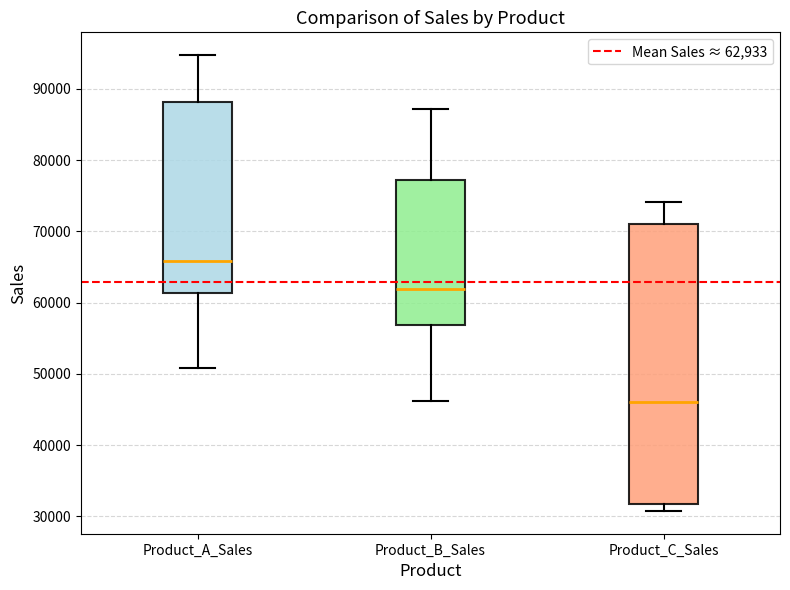

Where is the upper edge of the box for Product_A_Sales on the y-axis? The values are not printed on the chart, so give them approximately, as read against the axis.

88000